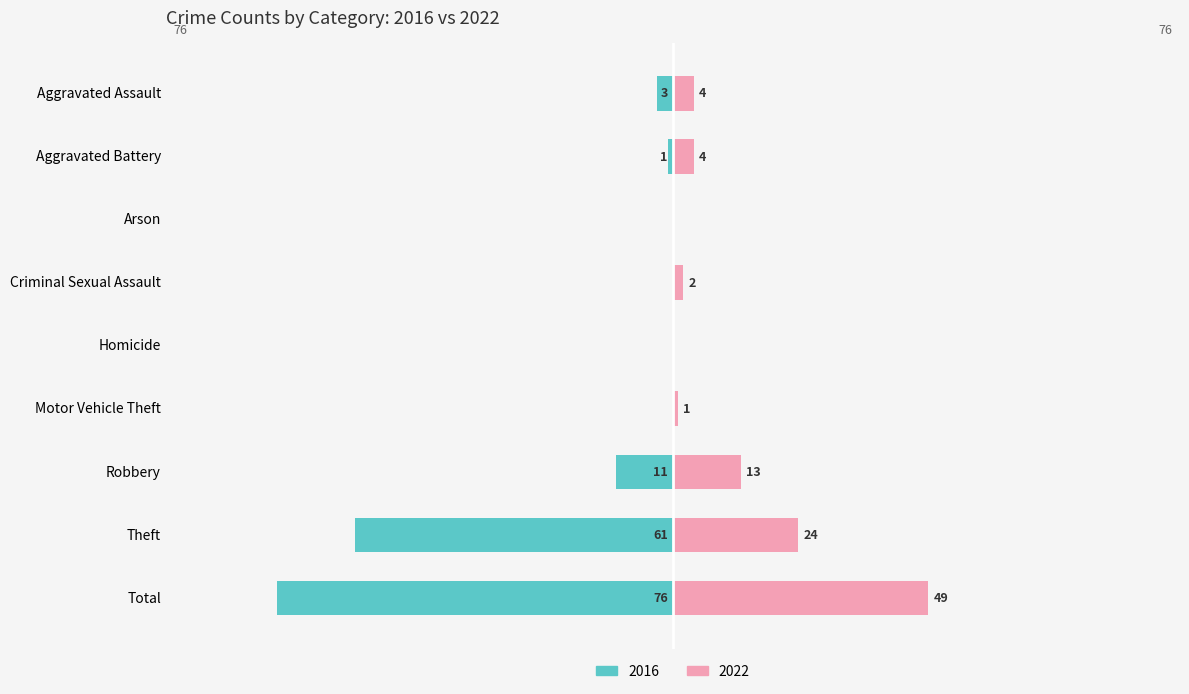

Reading right to left, extract all data points from this chart.

-76	-61	-11	0	0	0	0	-1	-3